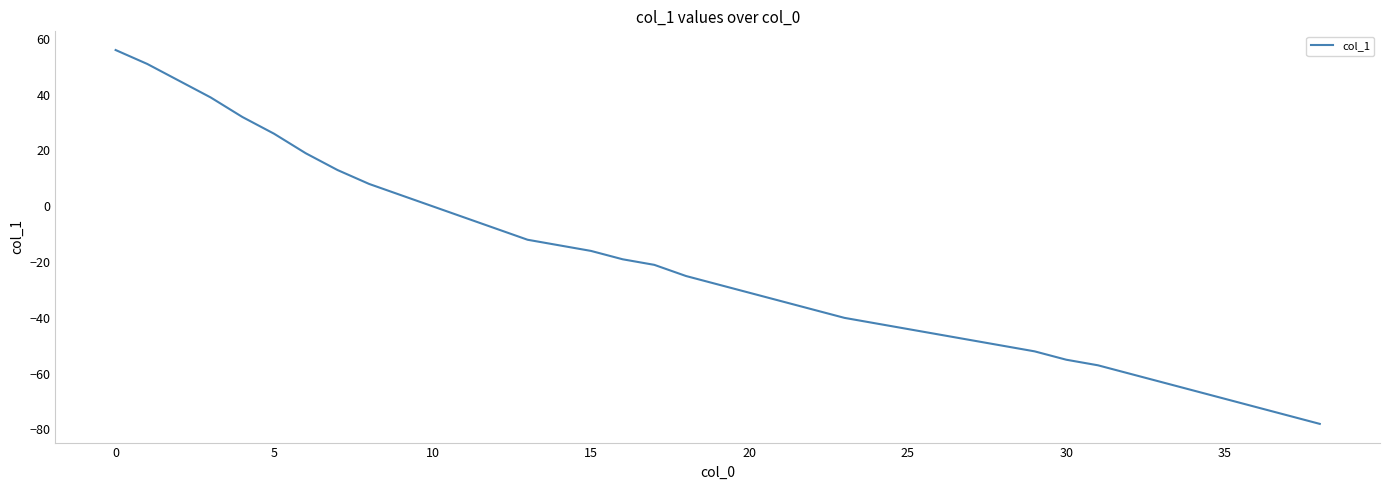

Reading left to right, extract all data points from this chart.

56	51	45	39	32	26	19	13	8	4	0	-4	-8	-12	-14	-16	-19	-21	-25	-28	-31	-34	-37	-40	-42	-44	-46	-48	-50	-52	-55	-57	-60	-63	-66	-69	-72	-75	-78